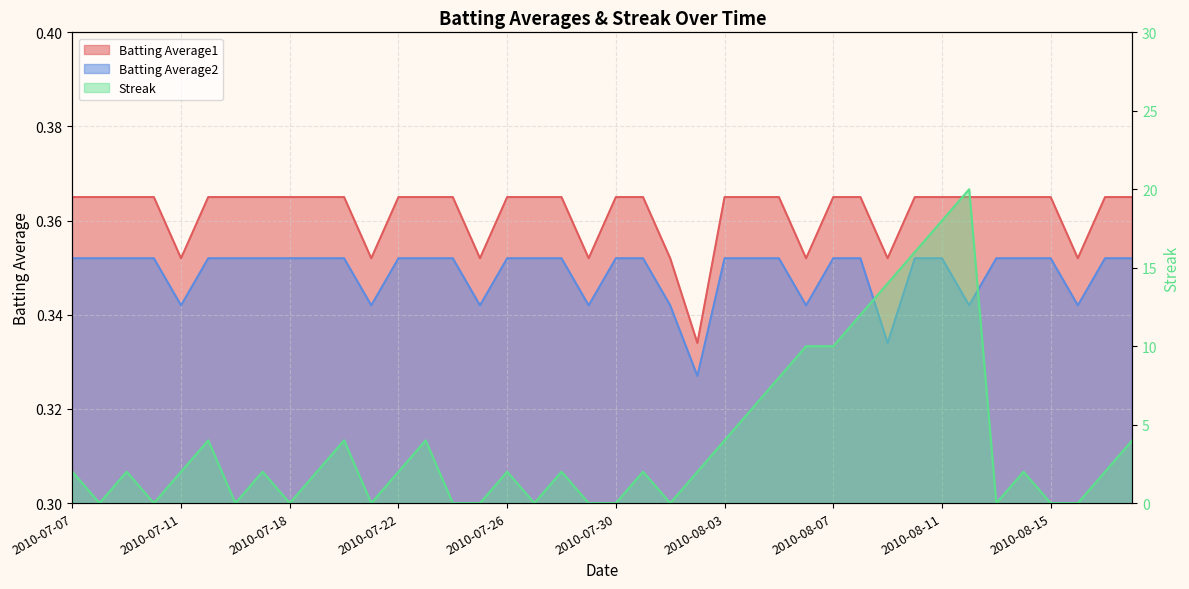

How many positive values does the Streak series have?

26